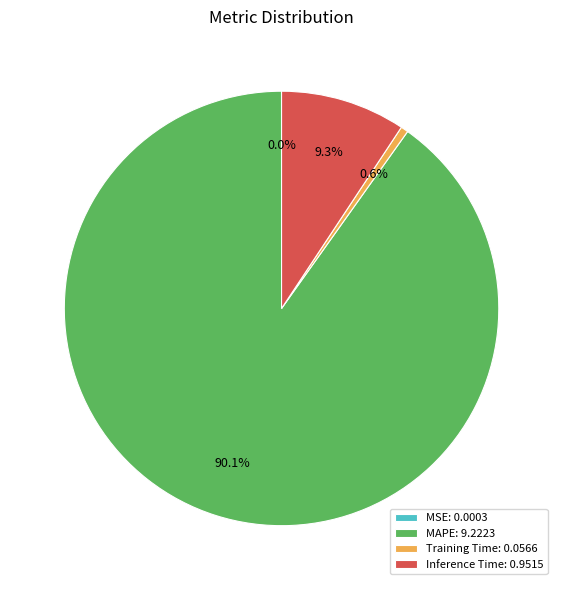

To the nearest percent, what is the average slice percentage?

25%